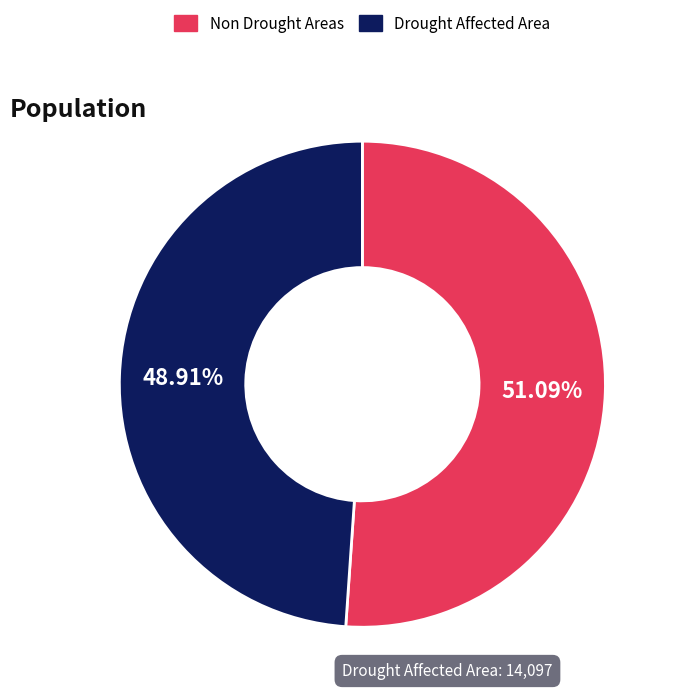

How many slices are in this pie chart?

2